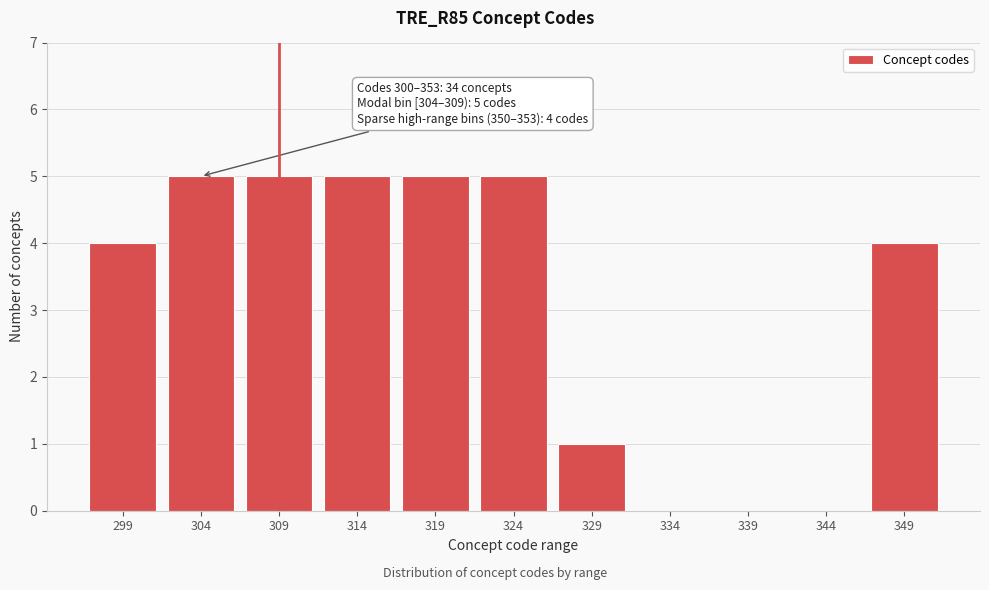

Reading right to left, transcribe all the data shown in this chart.

349=4	344=0	339=0	334=0	329=1	324=5	319=5	314=5	309=5	304=5	299=4